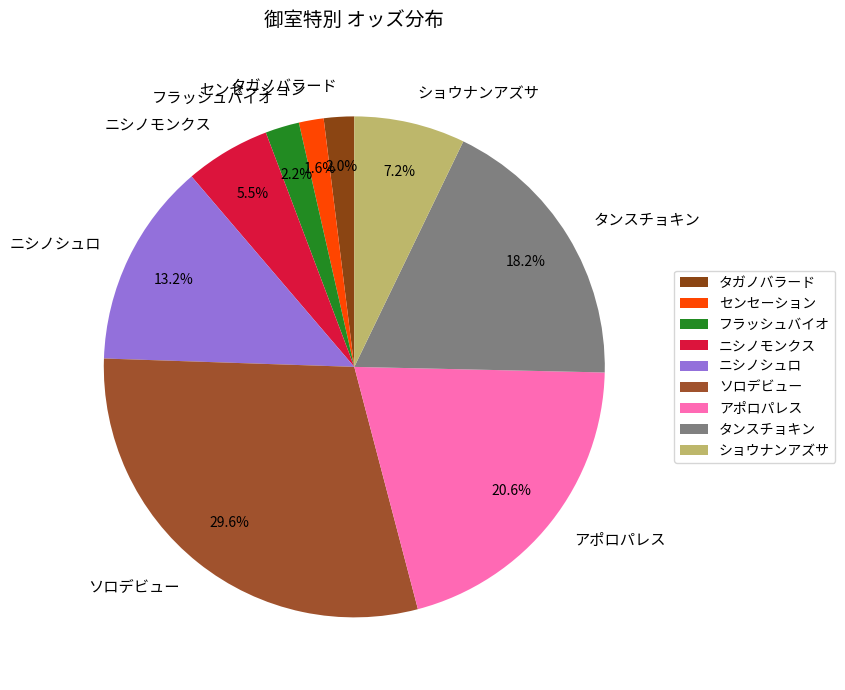

How many segments does this pie chart have?

9